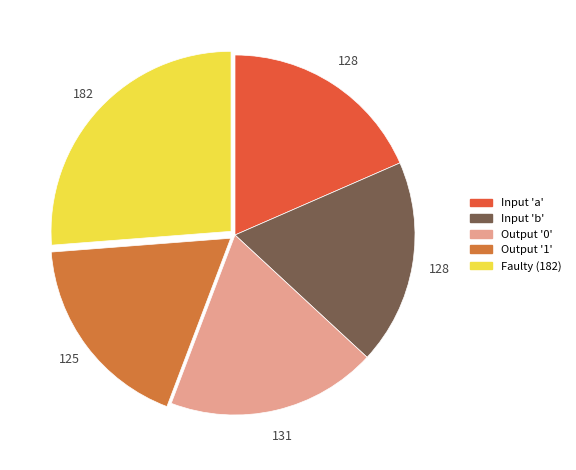

How many segments does this pie chart have?

5